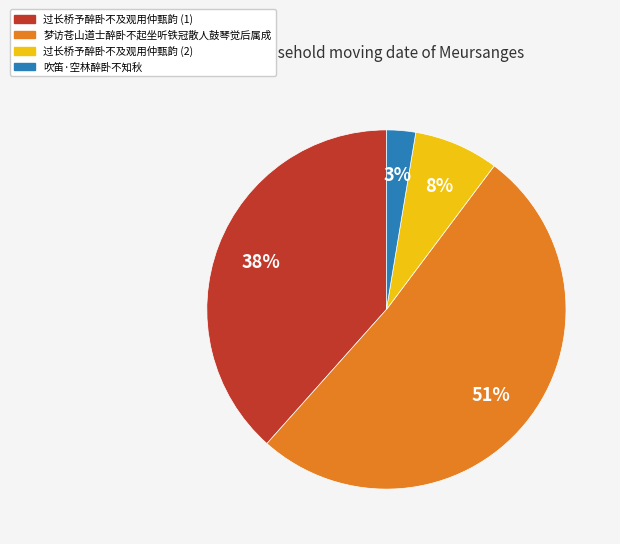

To the nearest percent, what is the average slice percentage?

25%